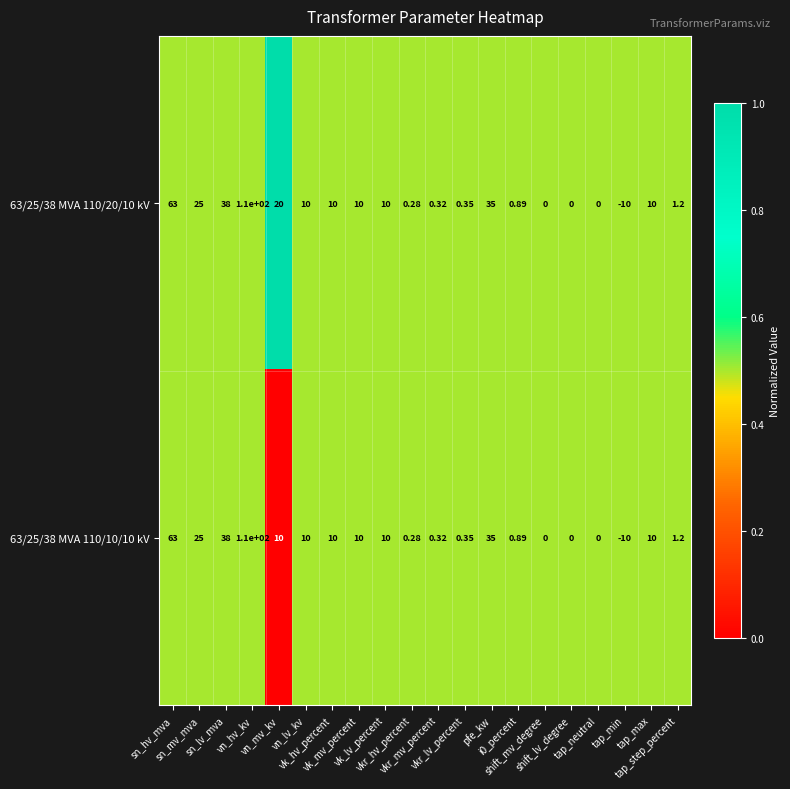

Reading left to right, extract all data points from this chart.

63/25/38 MVA 110/20/10 kV: sn_hv_mva=63.0	sn_mv_mva=25.0	sn_lv_mva=38.0	vn_hv_kv=110.0	vn_mv_kv=20.0	vn_lv_kv=10.0	vk_hv_percent=10.0	vk_mv_percent=10.0	vk_lv_percent=10.0	vkr_hv_percent=0.3	vkr_mv_percent=0.3	vkr_lv_percent=0.3	pfe_kw=35.0	i0_percent=0.9	shift_mv_degree=0.0	shift_lv_degree=0.0	tap_neutral=0.0	tap_min=-10.0	tap_max=10.0	tap_step_percent=1.2
63/25/38 MVA 110/10/10 kV: sn_hv_mva=63.0	sn_mv_mva=25.0	sn_lv_mva=38.0	vn_hv_kv=110.0	vn_mv_kv=10.0	vn_lv_kv=10.0	vk_hv_percent=10.0	vk_mv_percent=10.0	vk_lv_percent=10.0	vkr_hv_percent=0.3	vkr_mv_percent=0.3	vkr_lv_percent=0.3	pfe_kw=35.0	i0_percent=0.9	shift_mv_degree=0.0	shift_lv_degree=0.0	tap_neutral=0.0	tap_min=-10.0	tap_max=10.0	tap_step_percent=1.2